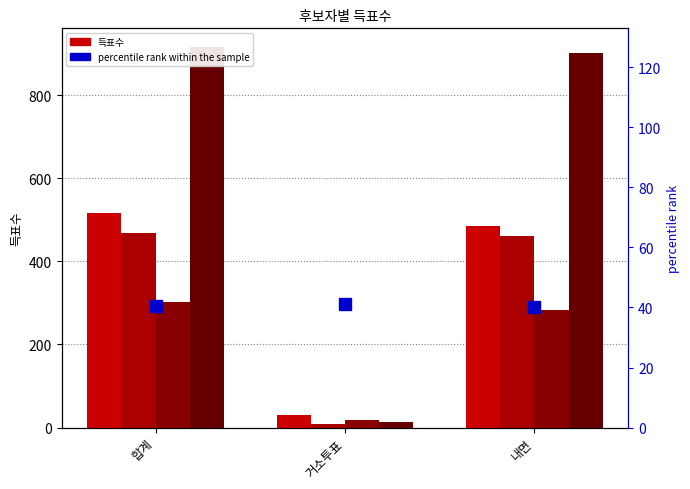

Rank the categories by 무소속김창휘 value from lowest to highest.

거소투표, 내면, 합계